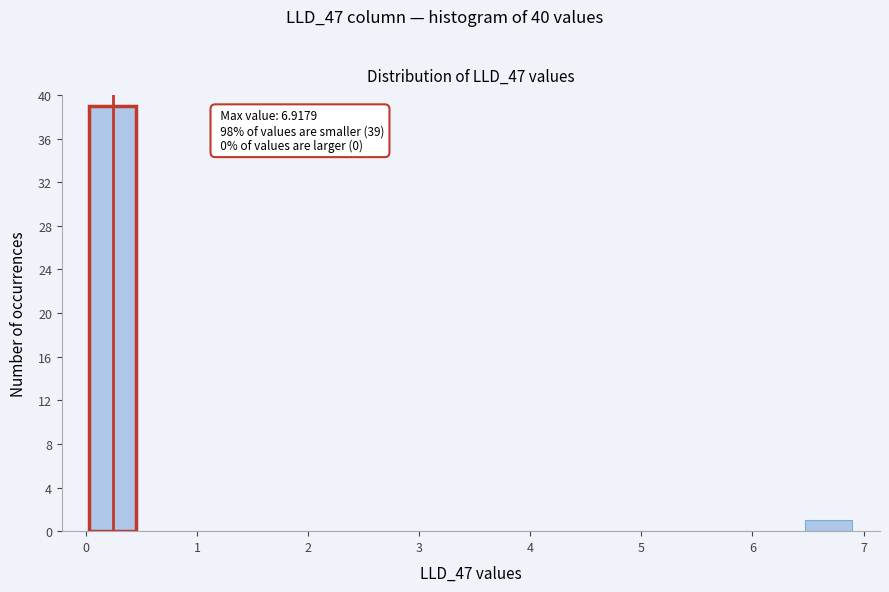

Over which range of the x-axis is the bar tallest?

0.0 to 0.5